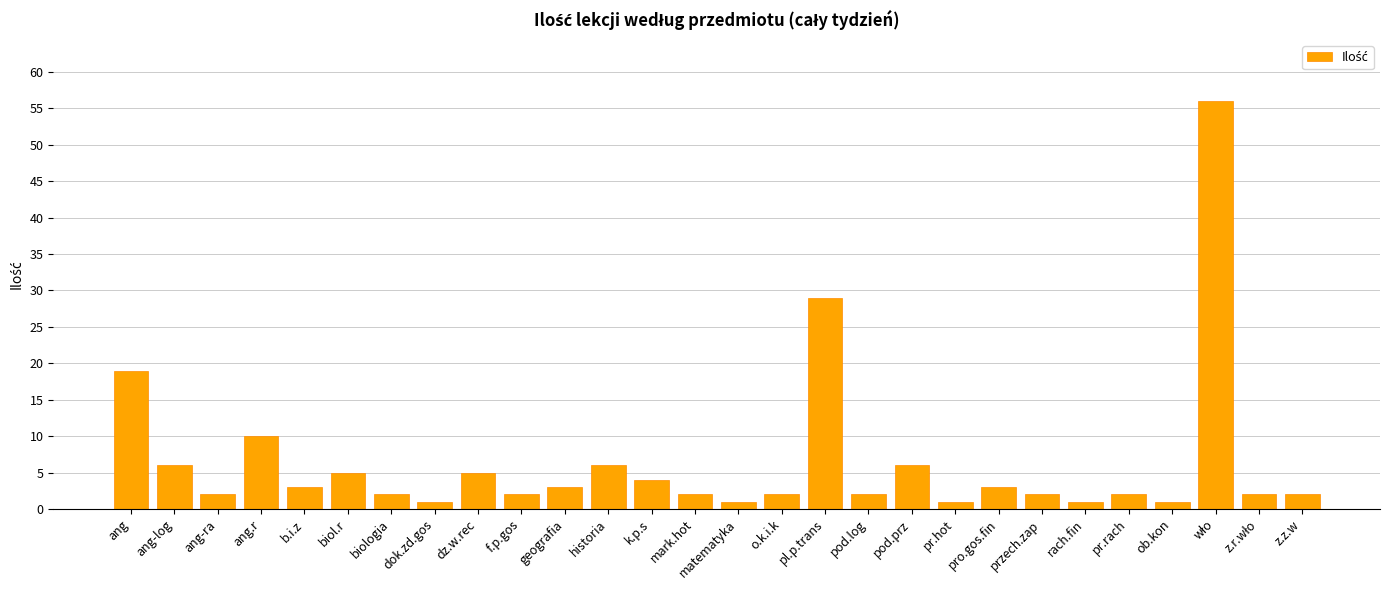

How many bars are there in total?

28